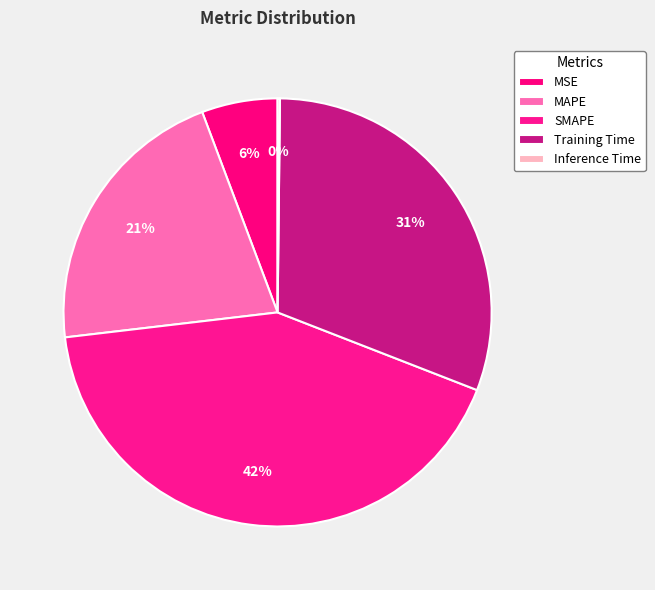

To the nearest percent, what is the average slice percentage?

20%